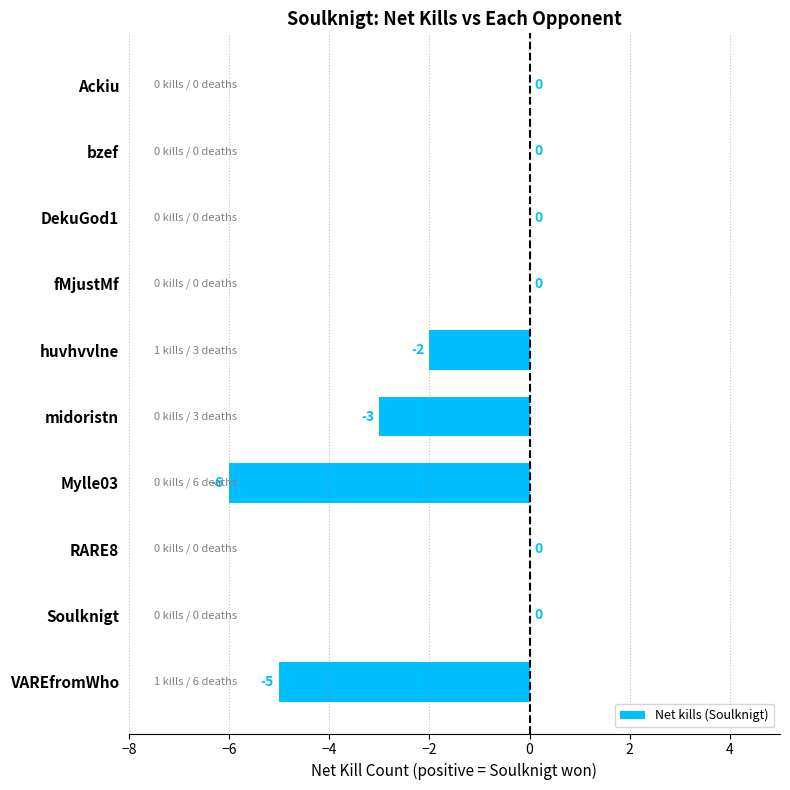

Is it true that the value at bzef is 0?

True